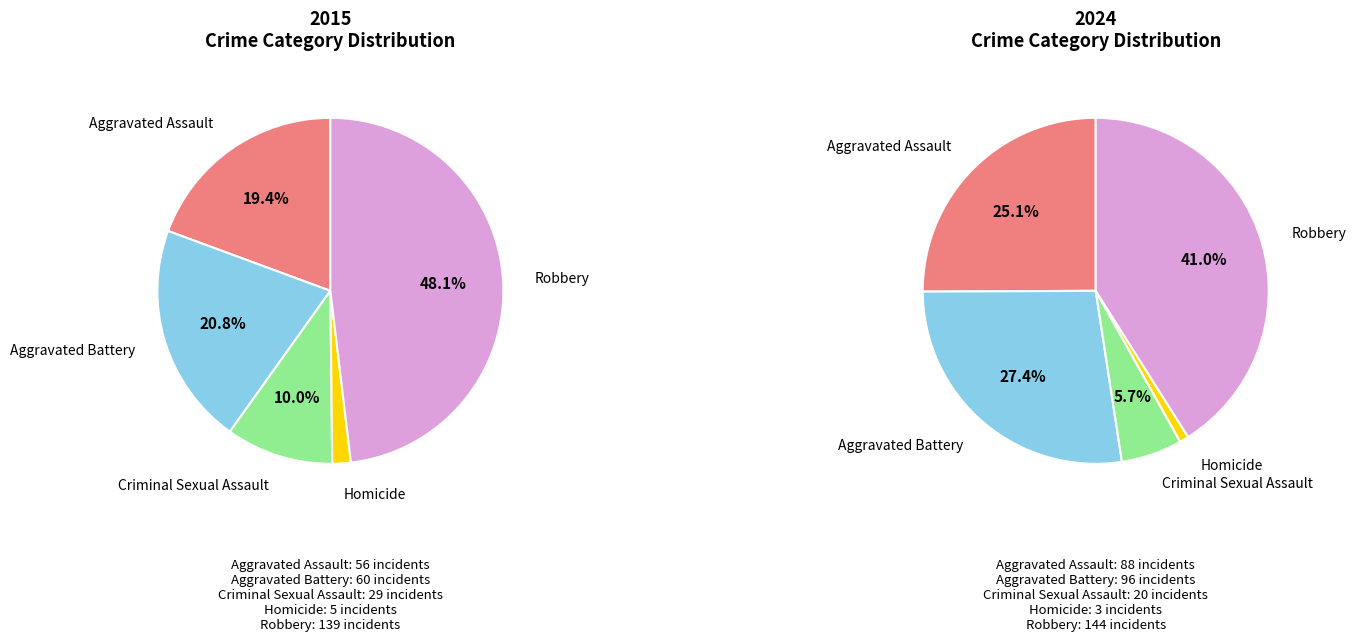

How many slices are in this pie chart?

5